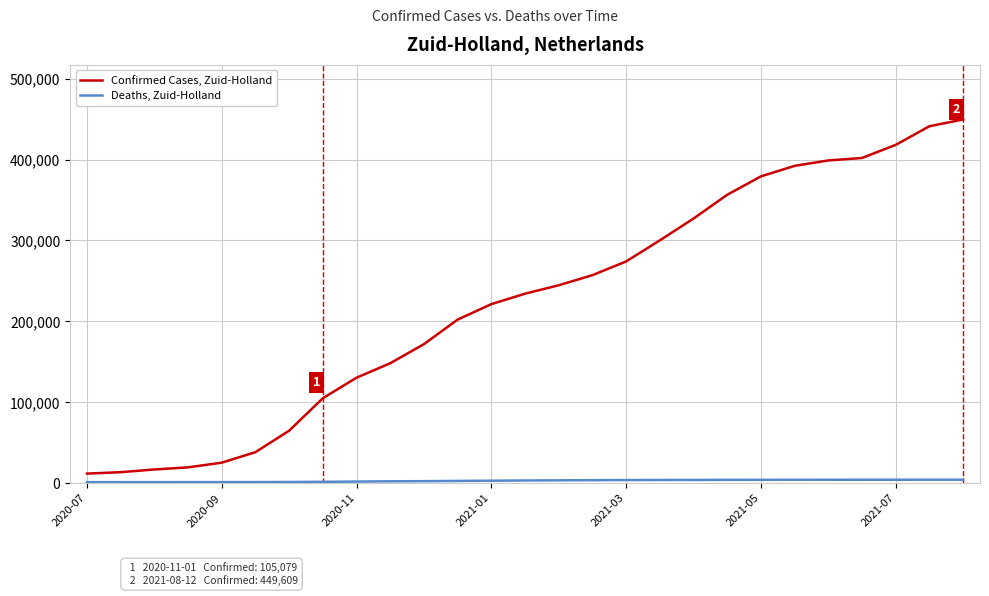

Which series has the widest spread of values?

Confirmed Cases, Zuid-Holland